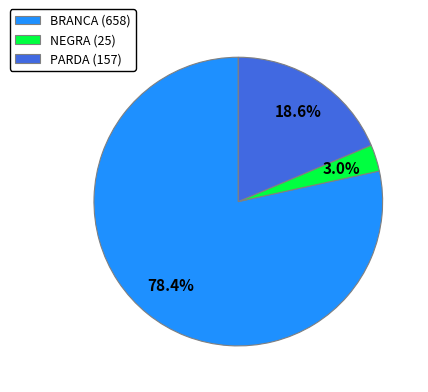

How many slices are in this pie chart?

3